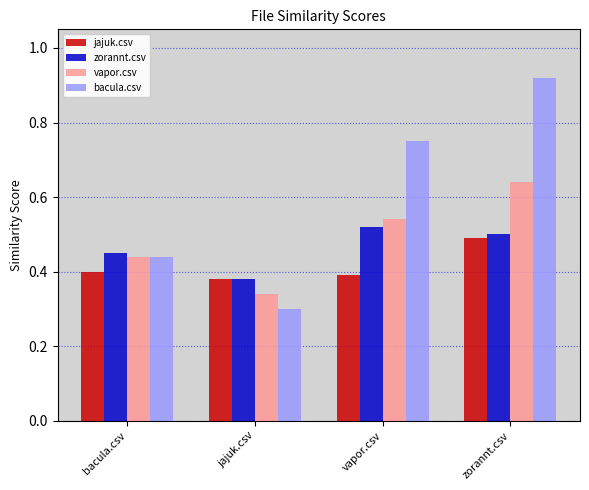

How many bars are there in total?

16